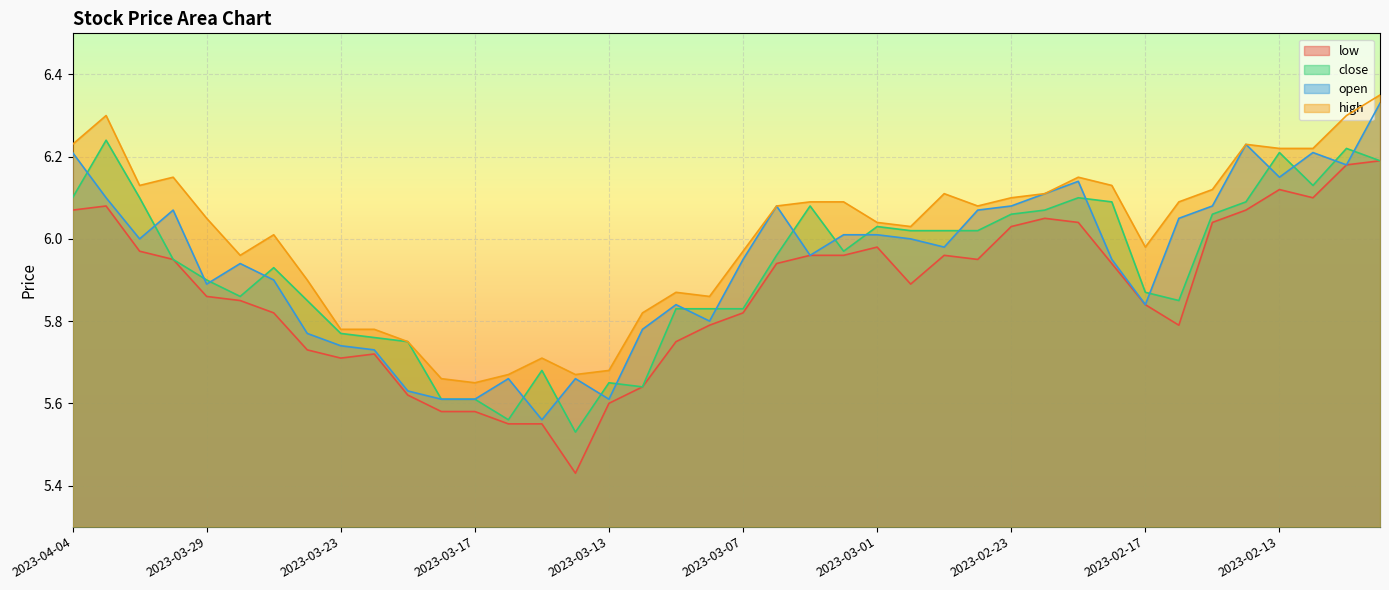

What value does the open series have at 2023-03-16?

5.7